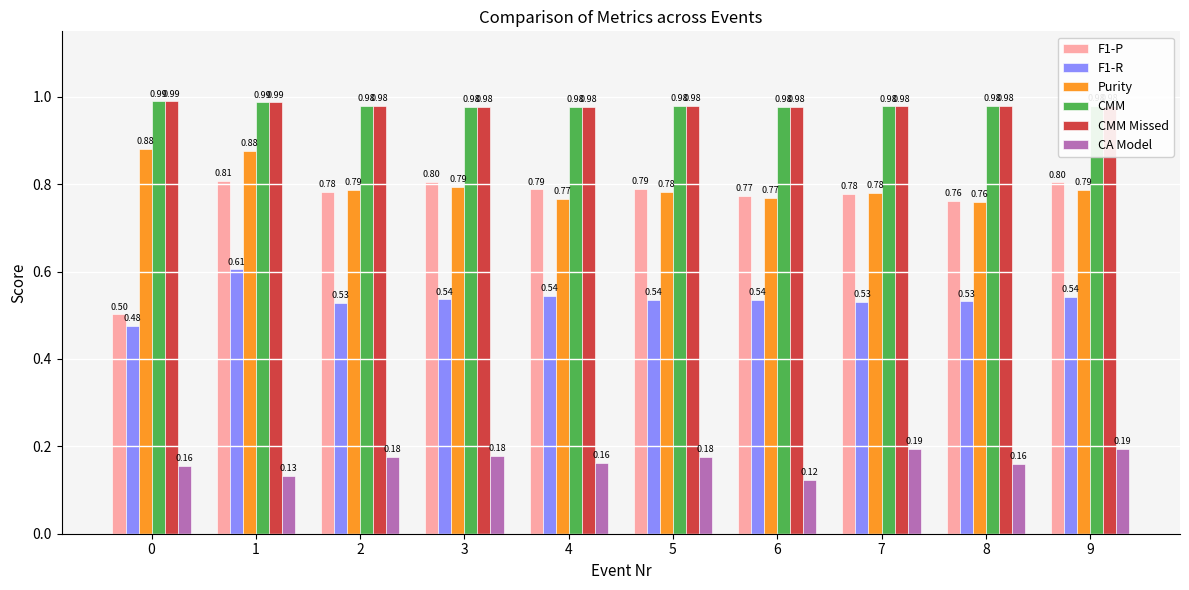

What is the total value across all series at 7?

4.2